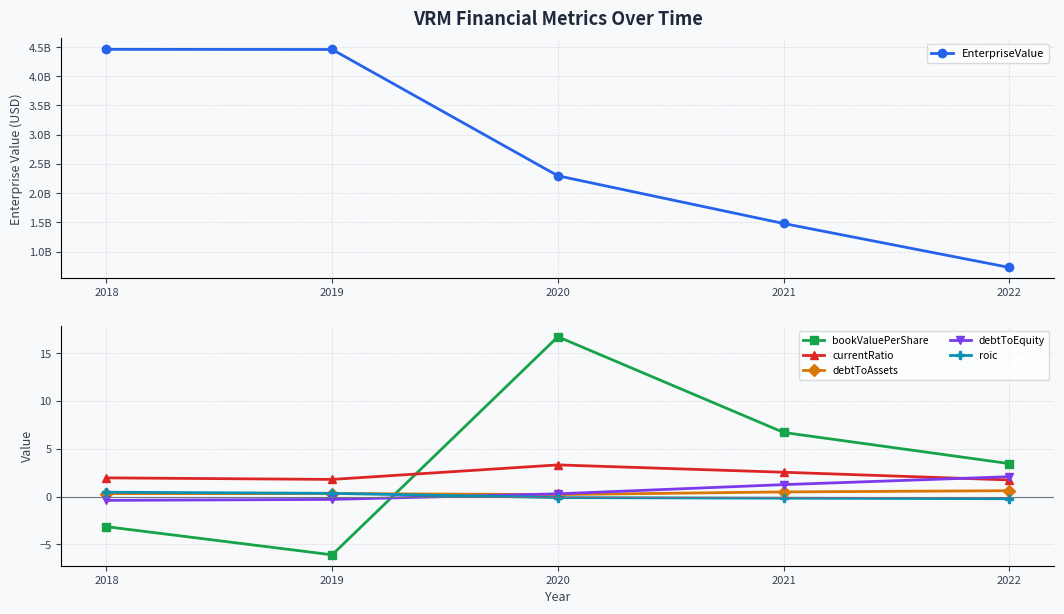

How many times do debtToEquity and debtToAssets cross each other?

1